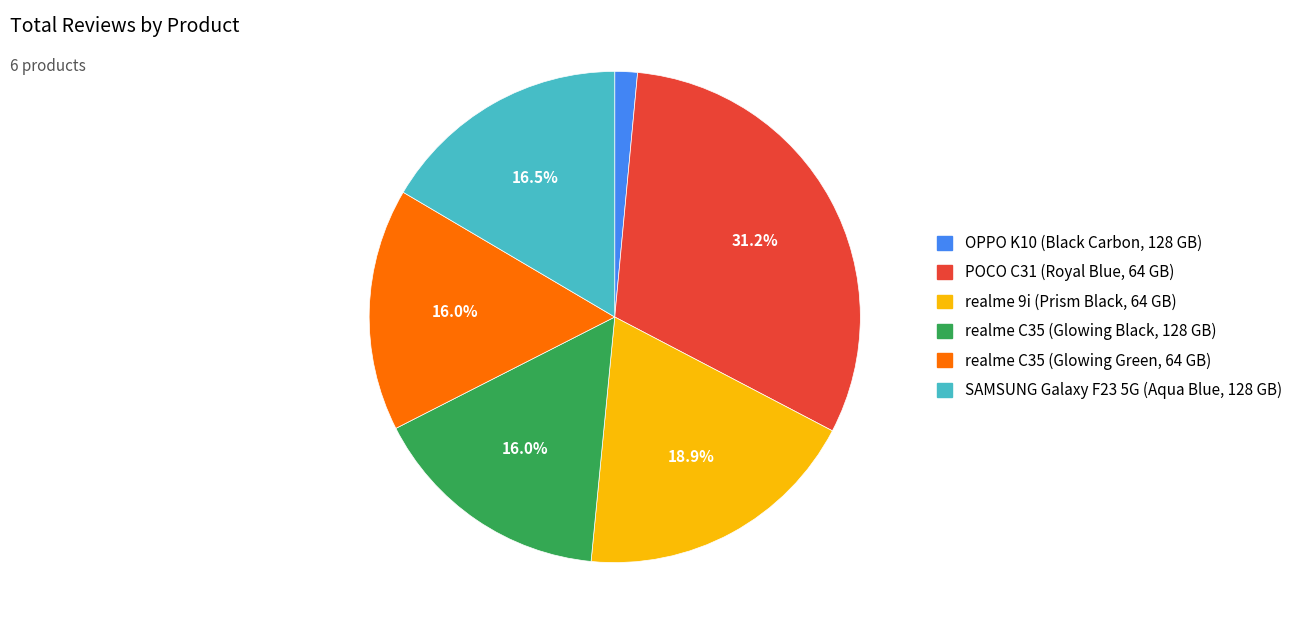

Which slice is the smallest?

OPPO K10 (Black Carbon, 128 GB)